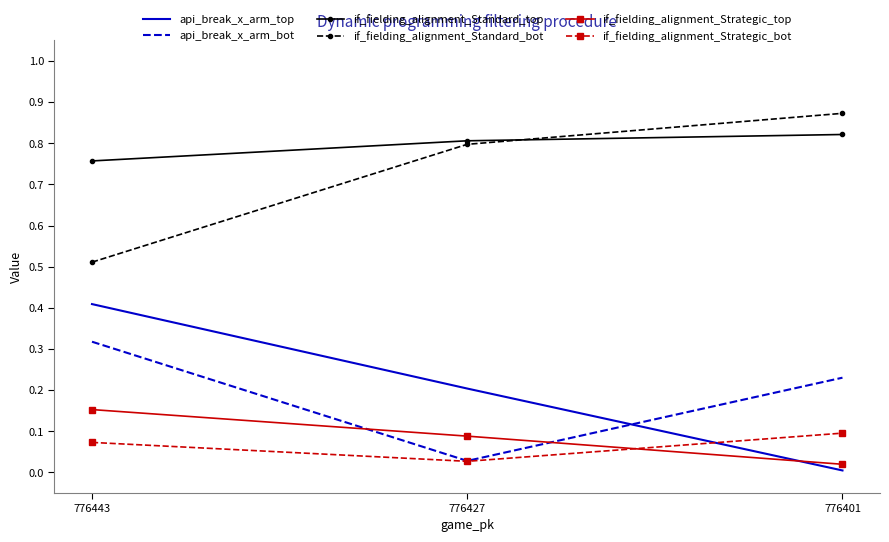

At which category is the sum across all series the highest?

776443